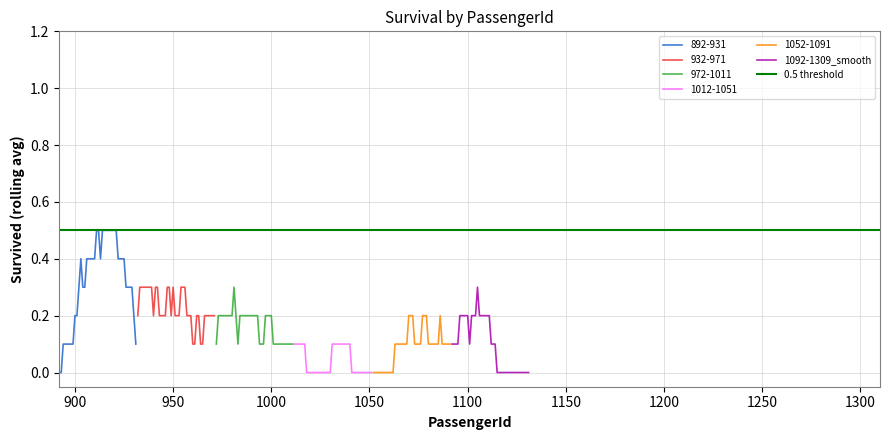

List the labels in order of 1092-1309_smooth value, largest first.

3, 8, 14, 17, 0, 1, 2, 4, 5, 6, 7, 9, 10, 11, 12, 13, 15, 16, 18, 19, 20, 21, 22, 23, 24, 25, 26, 27, 28, 29, 30, 31, 32, 33, 34, 35, 36, 37, 38, 39